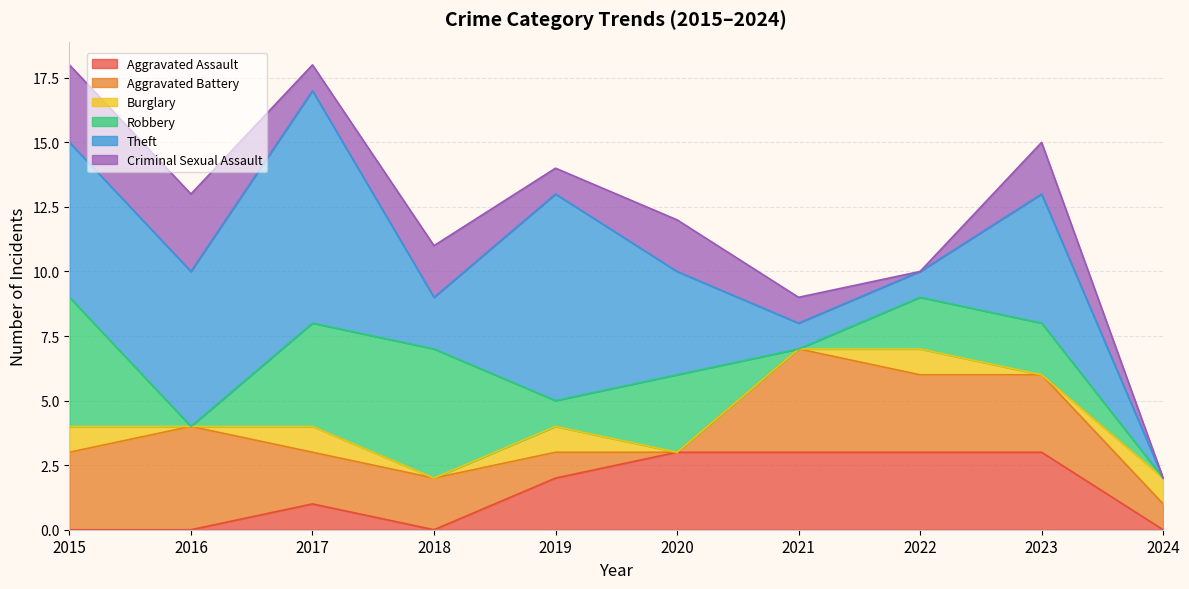

After their last crossing, which series has the higher values: Robbery or Aggravated Assault?

Aggravated Assault